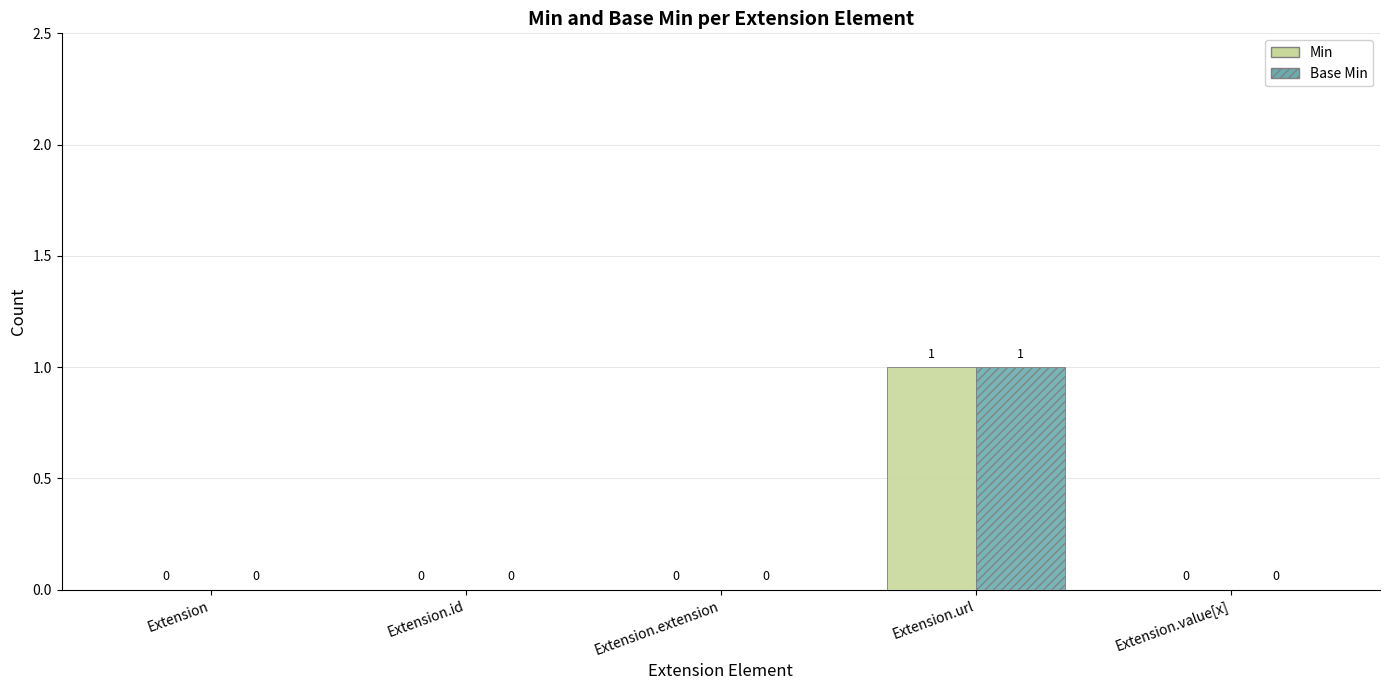

How many distinct data groups are displayed?

2